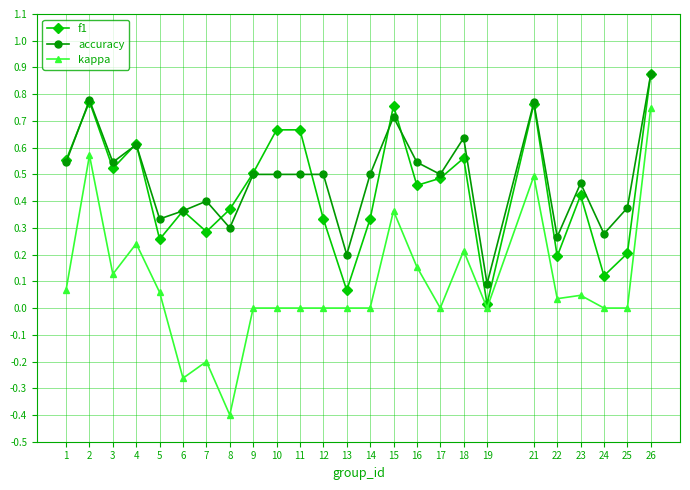

How many accuracy values are between 0 and 1?

25